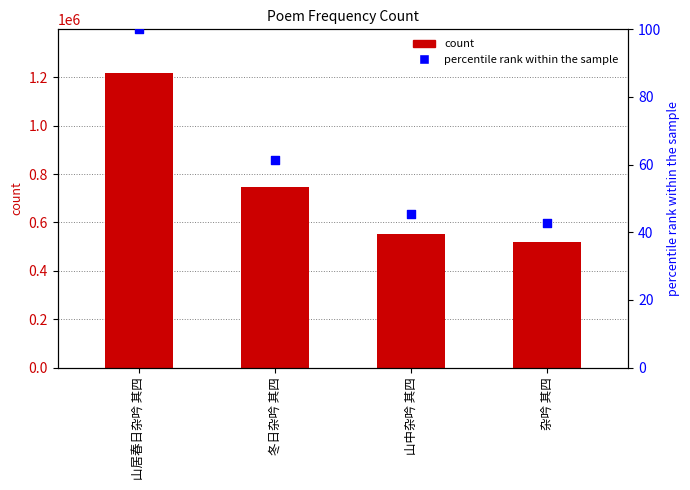

Is the value of percentile rank within the sample at 冬日杂吟 其四 greater than the value of col_0 at 山居春日杂吟 其四?

No